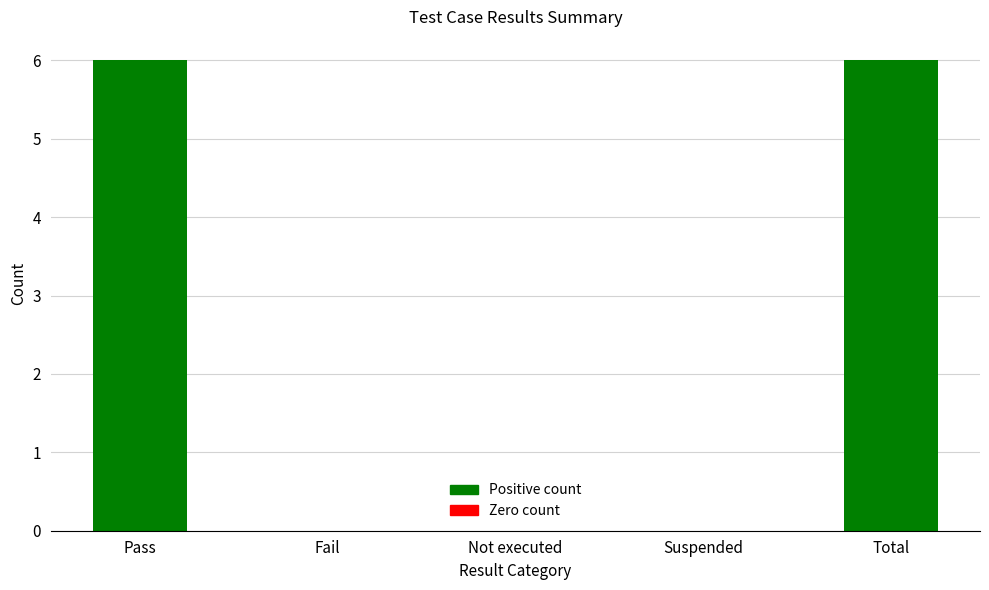

How many data points does each series have?

5